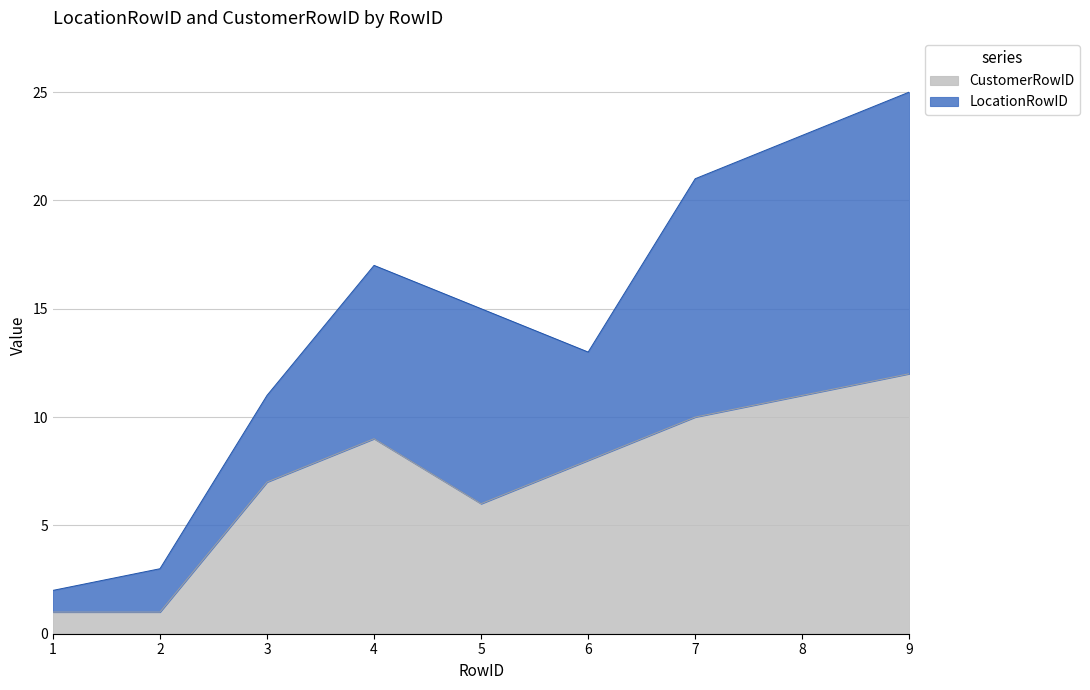

What value does the data have at 9?

12